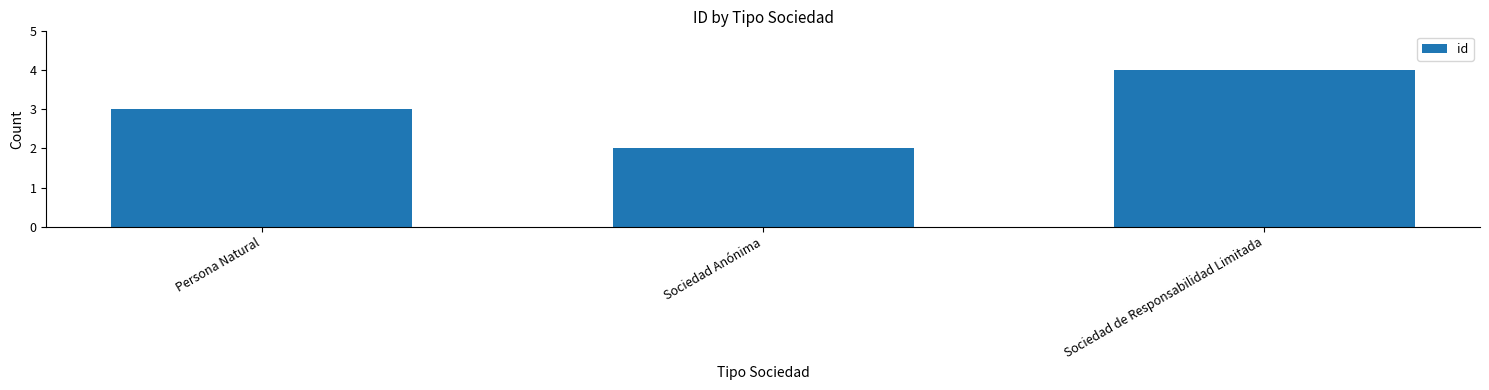

What is the smallest value displayed?

2